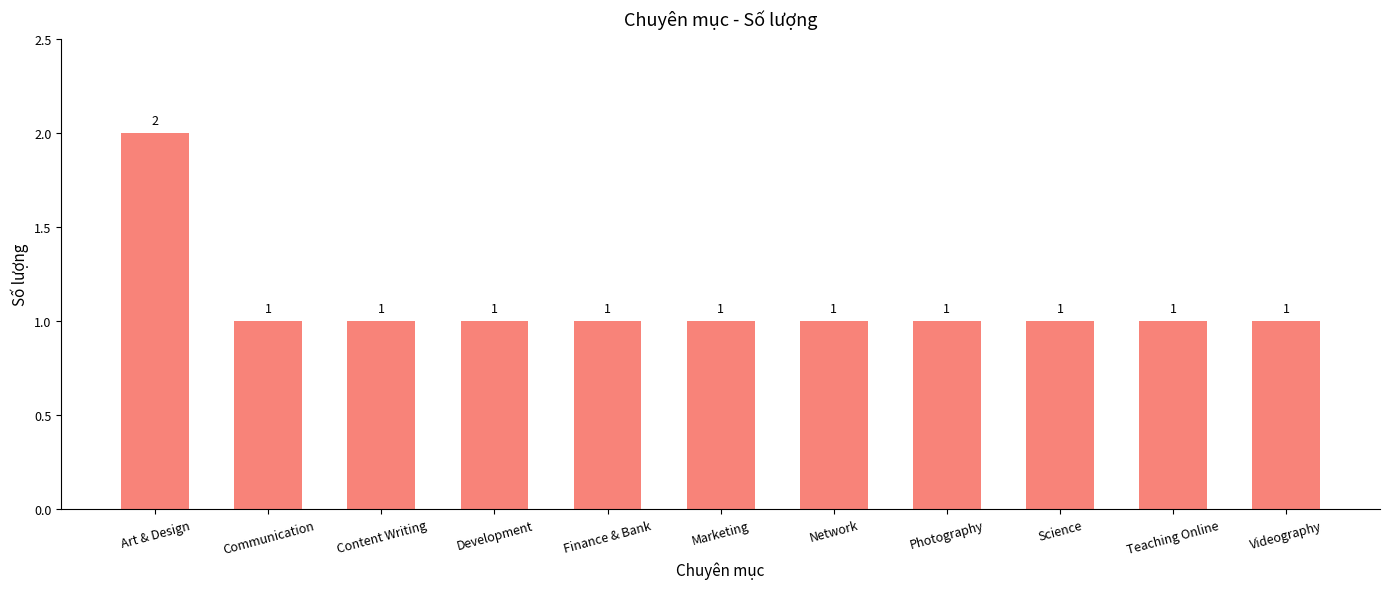

What is the approximate value at Finance & Bank?

1